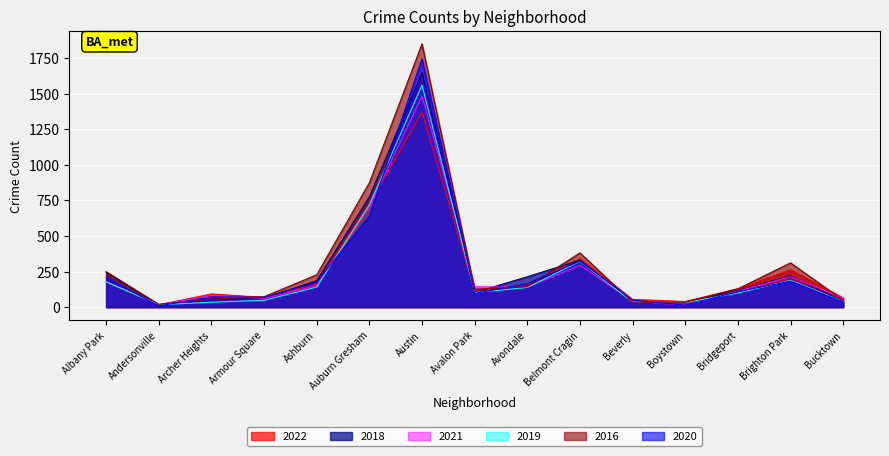

Which series has the largest total across all categories?

2016